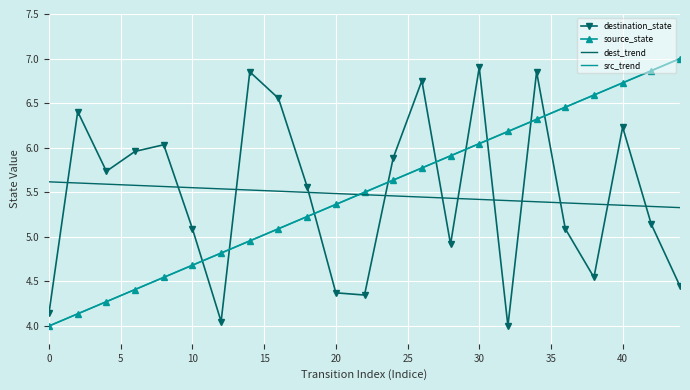

What are all the series names shown in the legend?

destination_state, source_state, dest_trend, src_trend